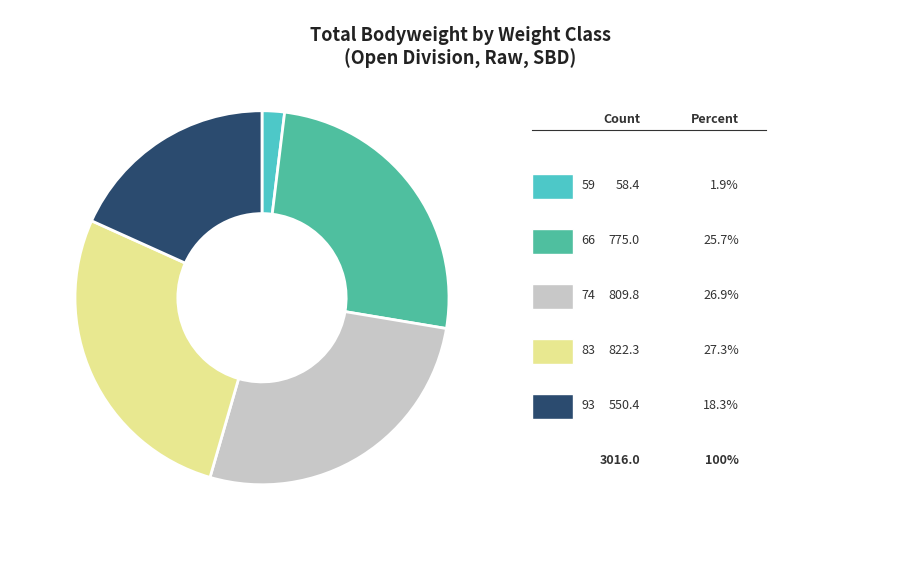

Does any single category account for the majority?

No